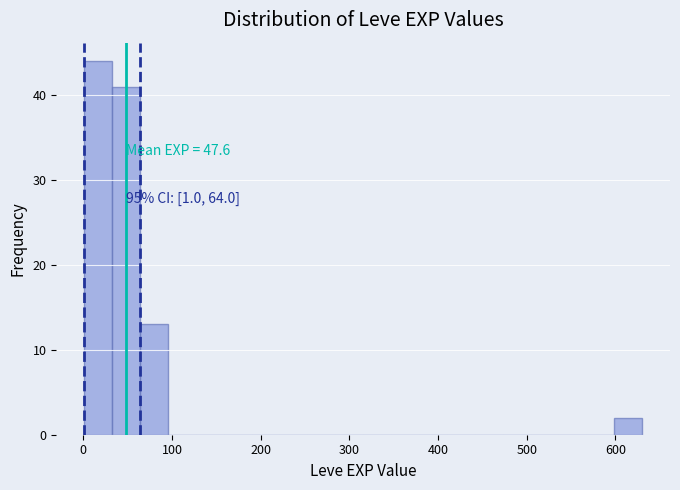

Around what value on the x-axis is the tallest bar? Give the approximate position of its centre, as read against the axis.

20